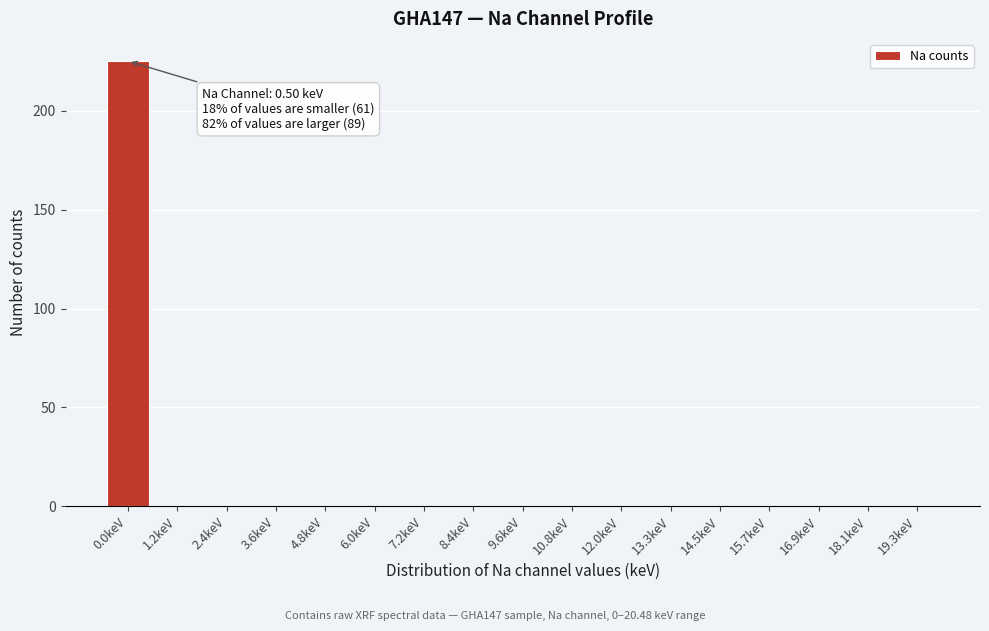

Reading left to right, list all the values displayed in this chart.

0.0keV=225	1.2keV=0	2.4keV=0	3.6keV=0	4.8keV=0	6.0keV=0	7.2keV=0	8.4keV=0	9.6keV=0	10.8keV=0	12.0keV=0	13.3keV=0	14.5keV=0	15.7keV=0	16.9keV=0	18.1keV=0	19.3keV=0